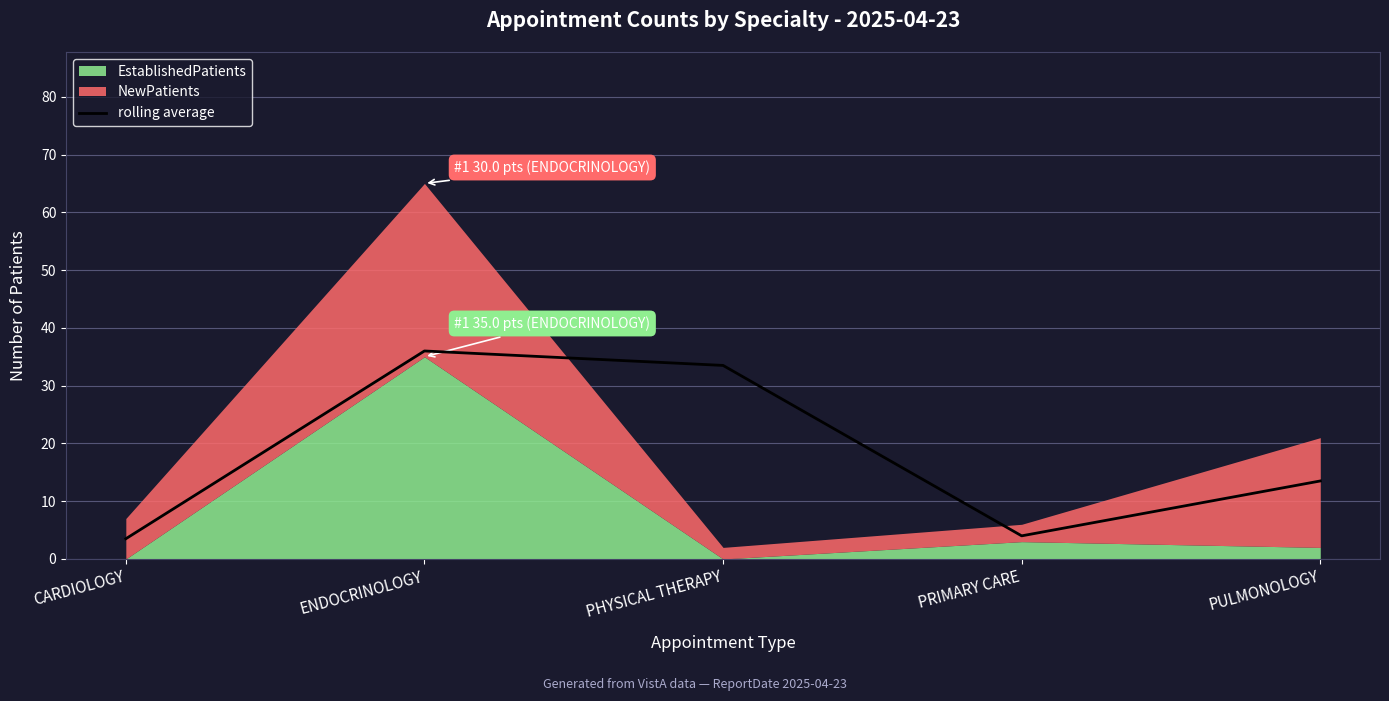

At which label is the value closest to 19?

PULMONOLOGY